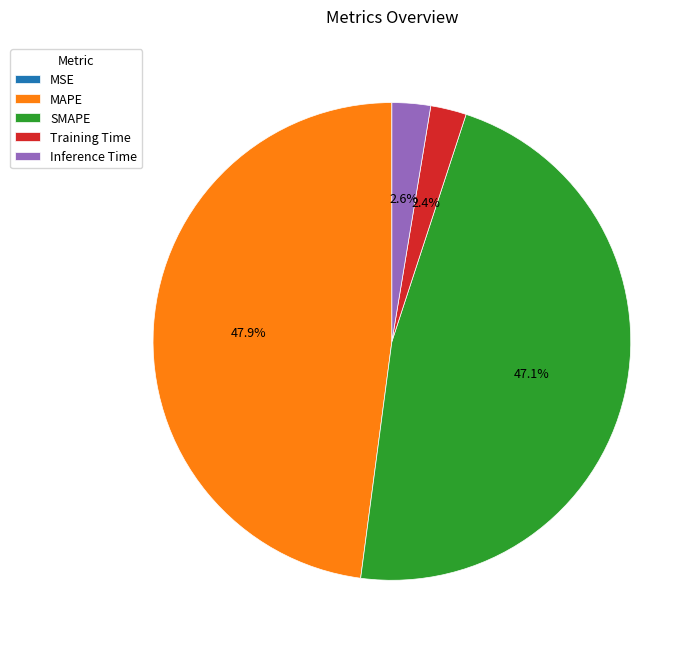

Which slice is the largest?

MAPE